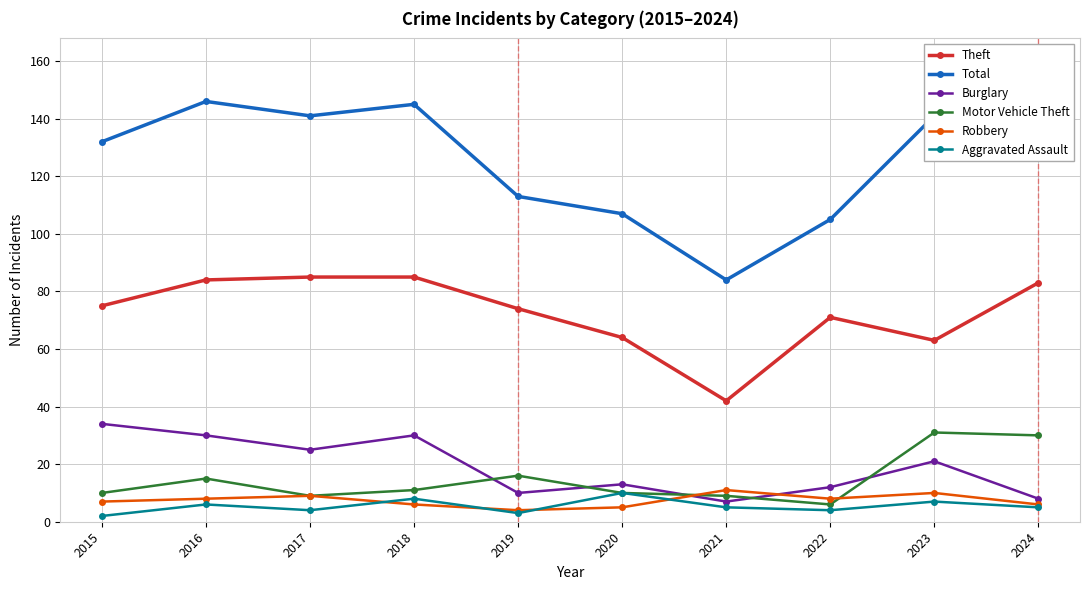

What are all the series names shown in the legend?

Theft, Total, Burglary, Motor Vehicle Theft, Robbery, Aggravated Assault